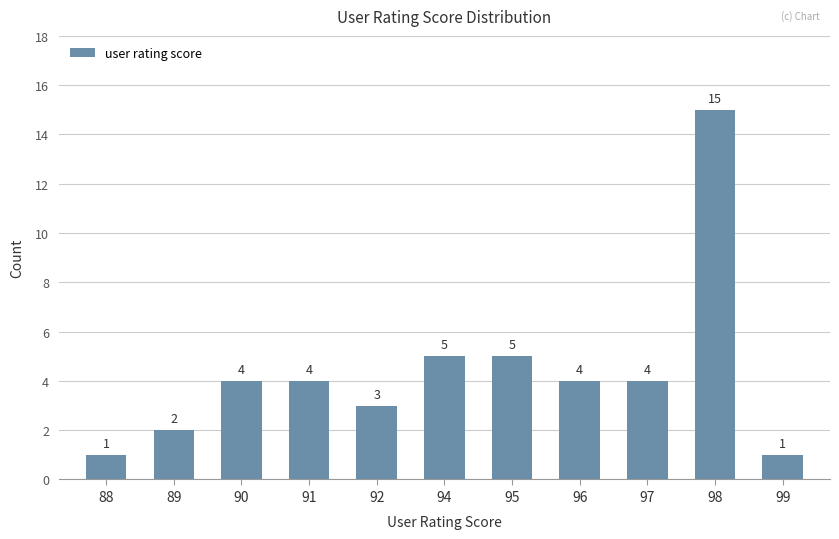

The value at 98 is 15. True or false?

True